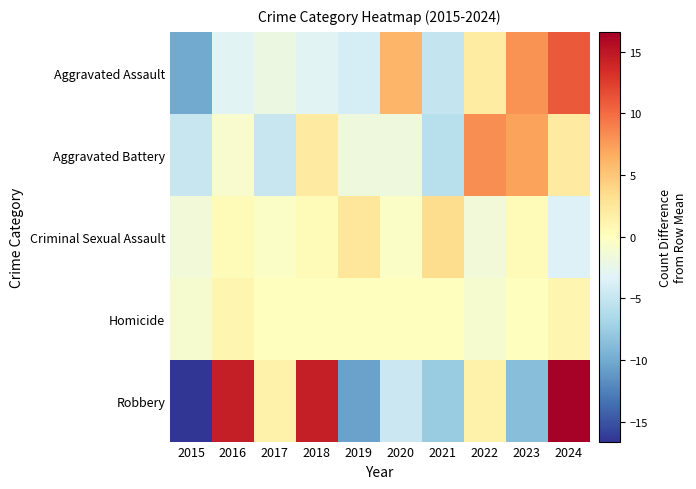

Rank the series by their maximum value, from lowest to highest.

Homicide, Criminal Sexual Assault, Aggravated Battery, Aggravated Assault, Robbery